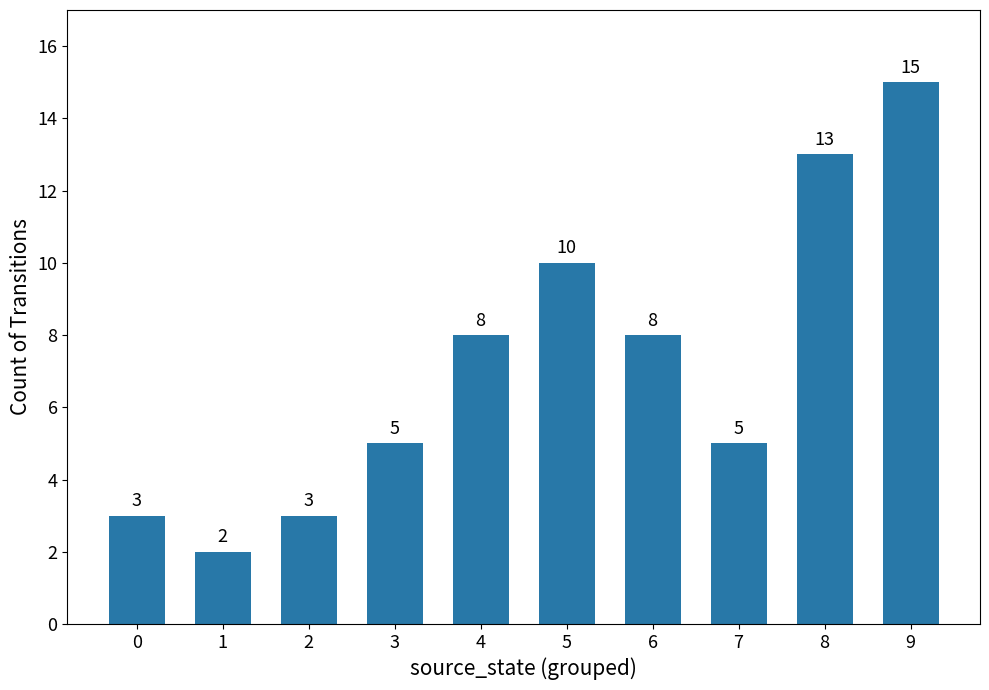

How many values are below 8?

5